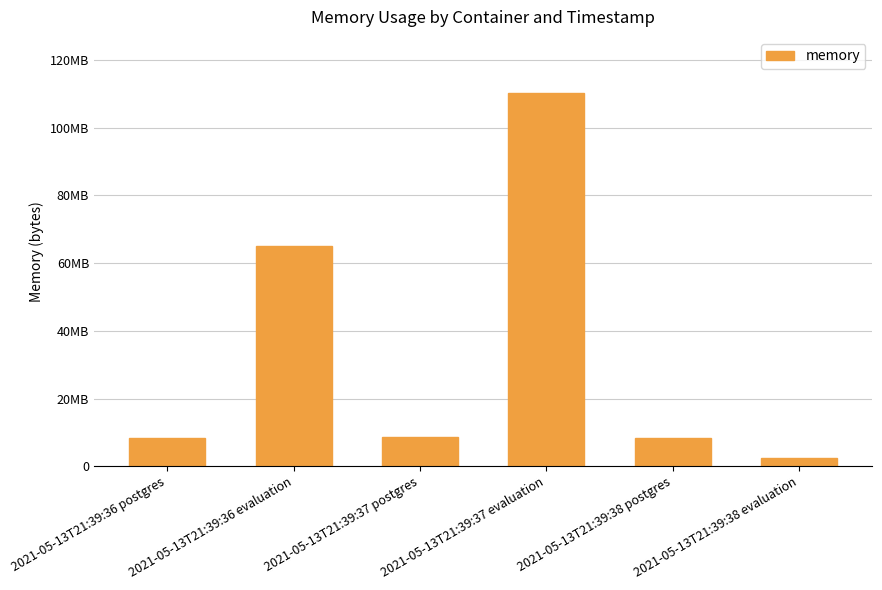

Does the chart contain any negative values?

No